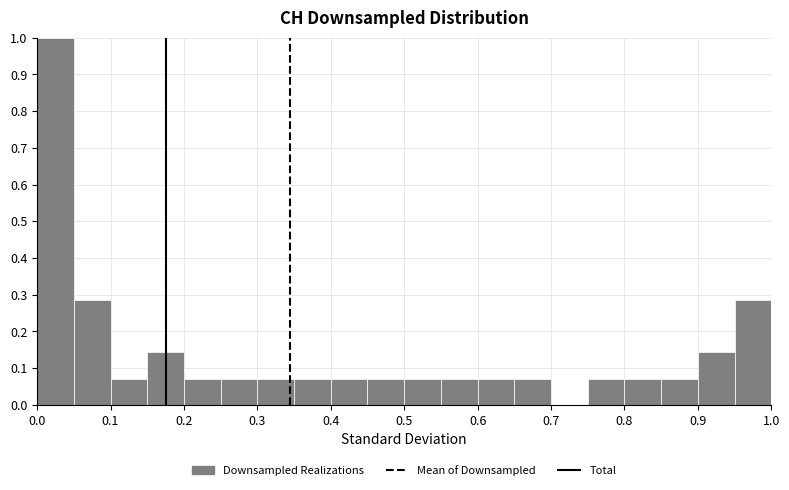

Reading left to right, transcribe this chart: for each bar, give the range it covers on the x-axis and its height. The values are not printed on the chart, so give them approximately, as read against the axis.

0.00 to 0.05: 1.00
0.05 to 0.10: 0.29
0.10 to 0.15: 0.07
0.15 to 0.20: 0.14
0.20 to 0.25: 0.07
0.25 to 0.30: 0.07
0.30 to 0.35: 0.07
0.35 to 0.40: 0.07
0.40 to 0.45: 0.07
0.45 to 0.50: 0.07
0.50 to 0.55: 0.07
0.55 to 0.60: 0.07
0.60 to 0.65: 0.07
0.65 to 0.70: 0.07
0.70 to 0.75: 0
0.75 to 0.80: 0.07
0.80 to 0.85: 0.07
0.85 to 0.90: 0.07
0.90 to 0.95: 0.14
0.95 to 1.00: 0.29